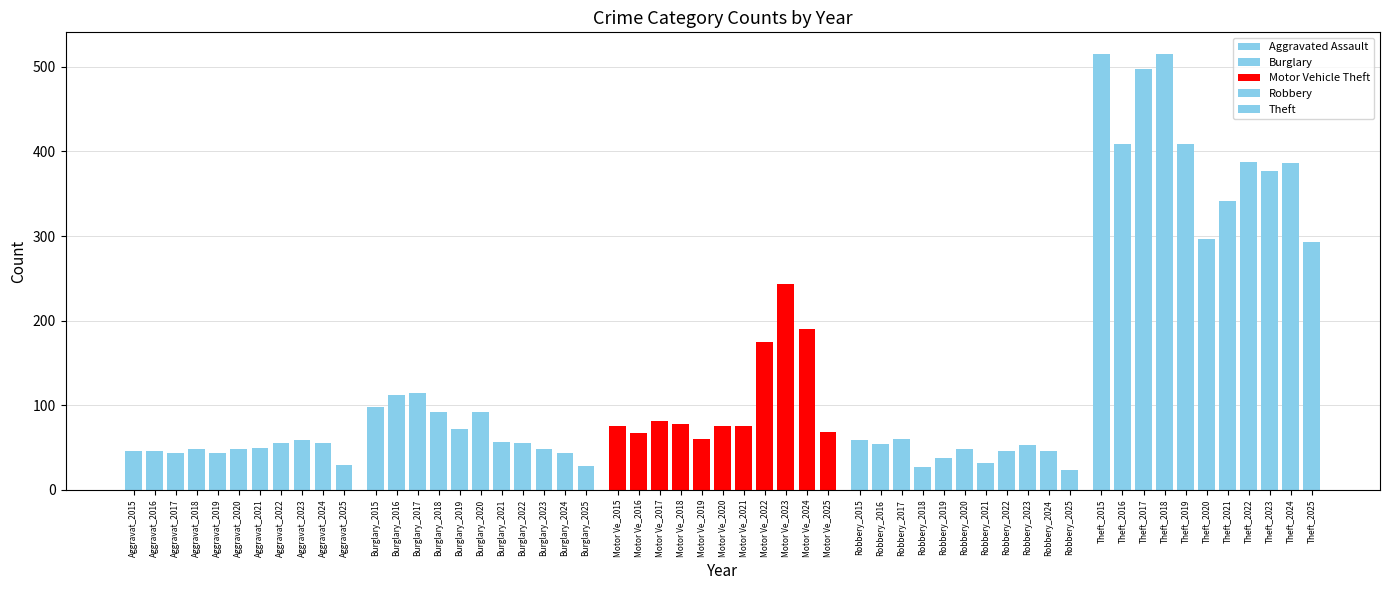

What is the lowest value of the Robbery series?

24